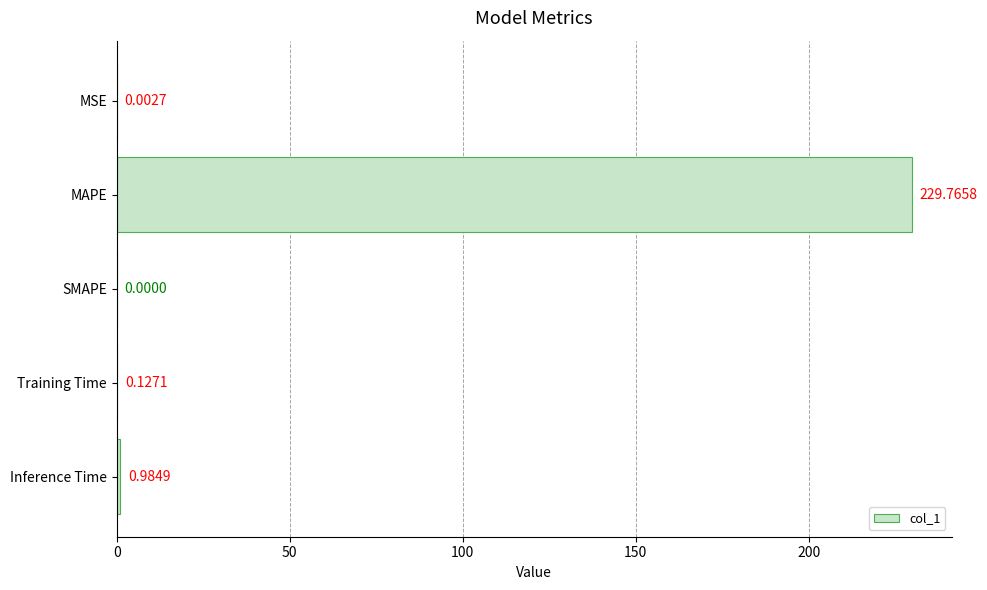

At which label is the value closest to 114?

Inference Time